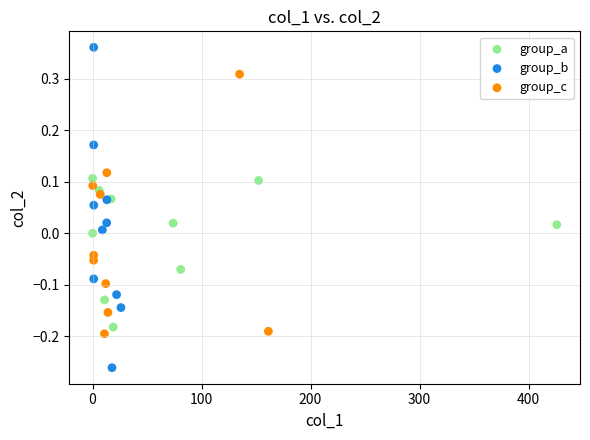

Which series has the widest spread of Y values?

group_b